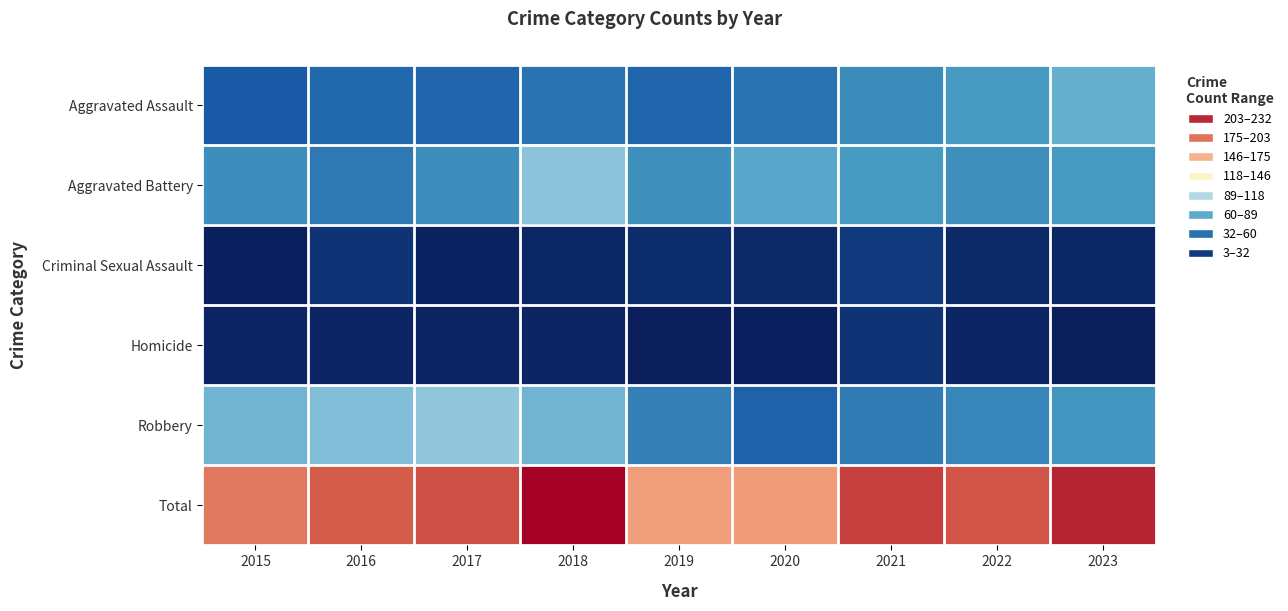

Reading left to right, what are all the values shown in this chart?

Aggravated Assault: 2015=35	2016=42	2017=41	2018=47	2019=40	2020=46	2021=59	2022=67	2023=78
Aggravated Battery: 2015=61	2016=50	2017=61	2018=90	2019=62	2020=73	2021=67	2022=62	2023=66
Criminal Sexual Assault: 2015=4	2016=14	2017=5	2018=8	2019=11	2020=9	2021=18	2022=9	2023=8
Homicide: 2015=7	2016=7	2017=6	2018=6	2019=3	2020=4	2021=14	2022=7	2023=3
Robbery: 2015=81	2016=87	2017=92	2018=81	2019=54	2020=39	2021=52	2022=57	2023=64
Total: 2015=188	2016=200	2017=205	2018=232	2019=170	2020=171	2021=210	2022=202	2023=219